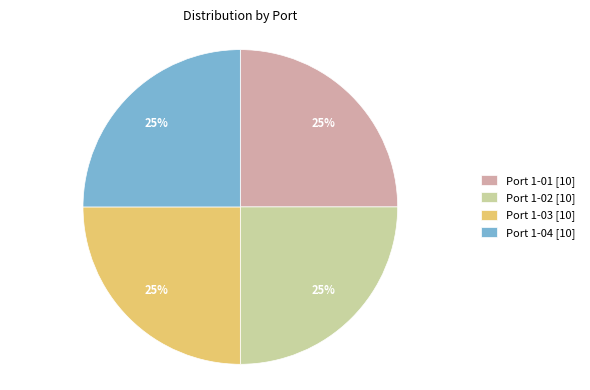

What percentage is the Port 1-02 [10] slice, to the nearest percent?

25%